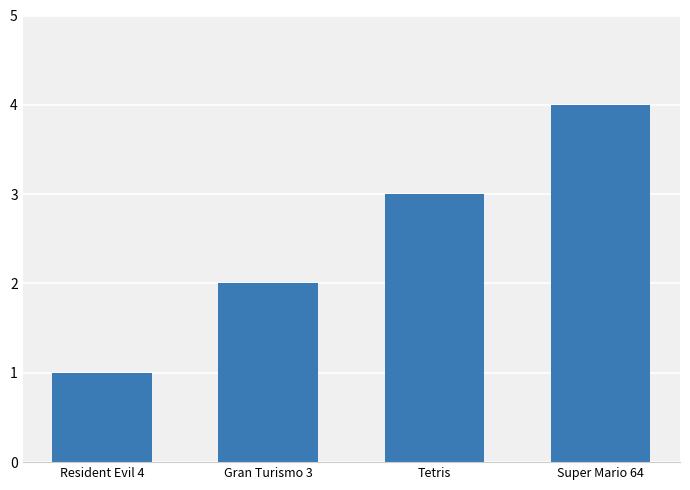

What value does the data have at Tetris?

3